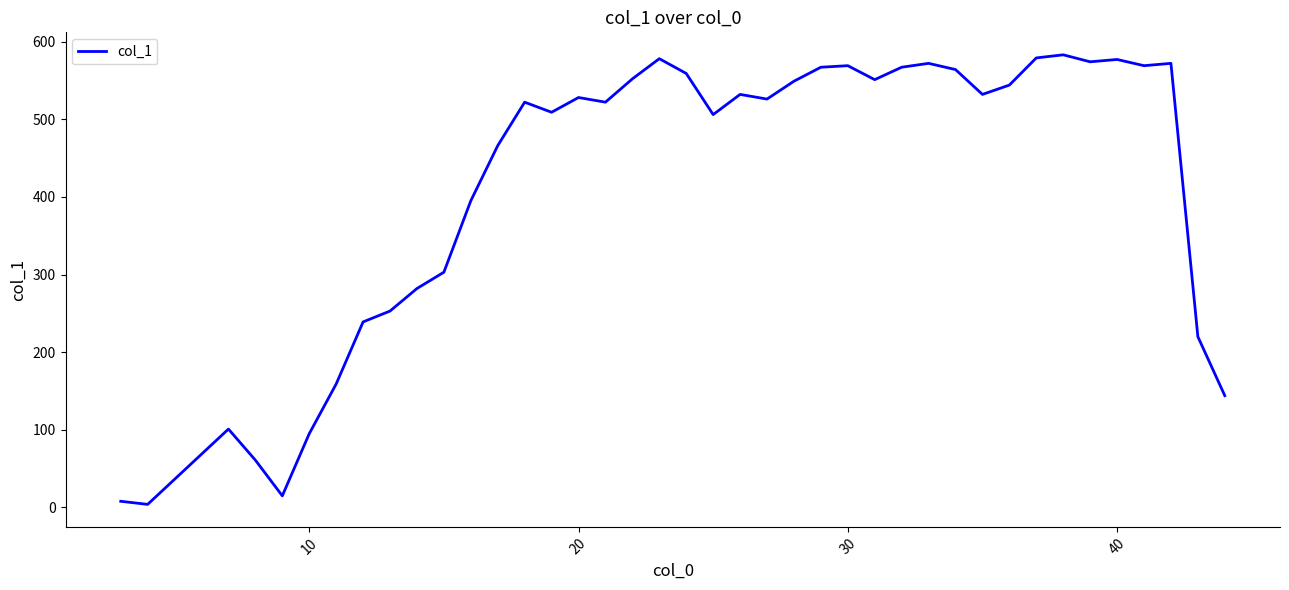

What is the difference between the maximum and minimum values?

579